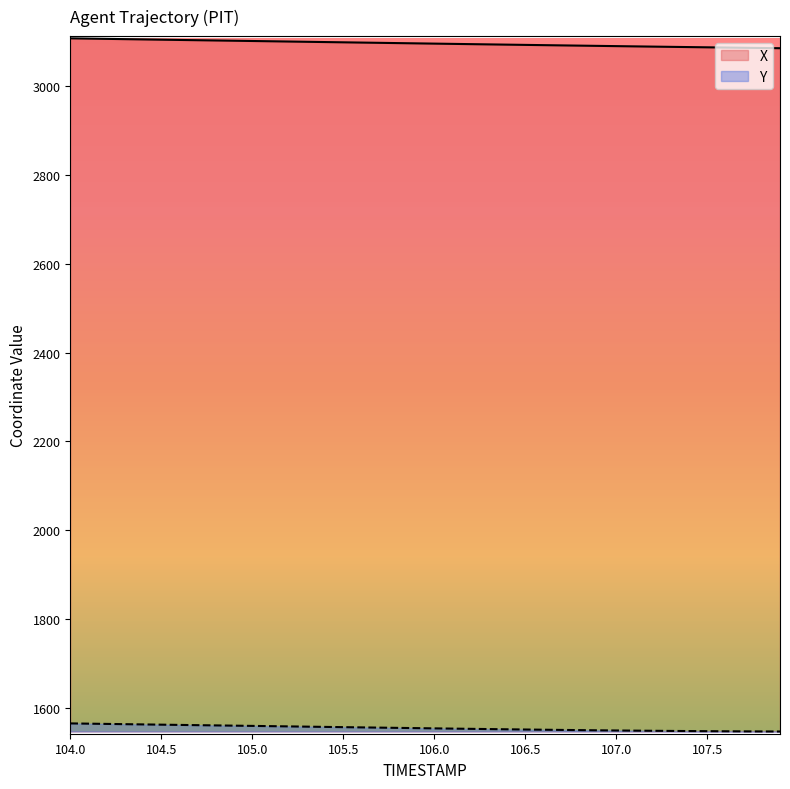

At which label does Y first exceed 1554?

104.0